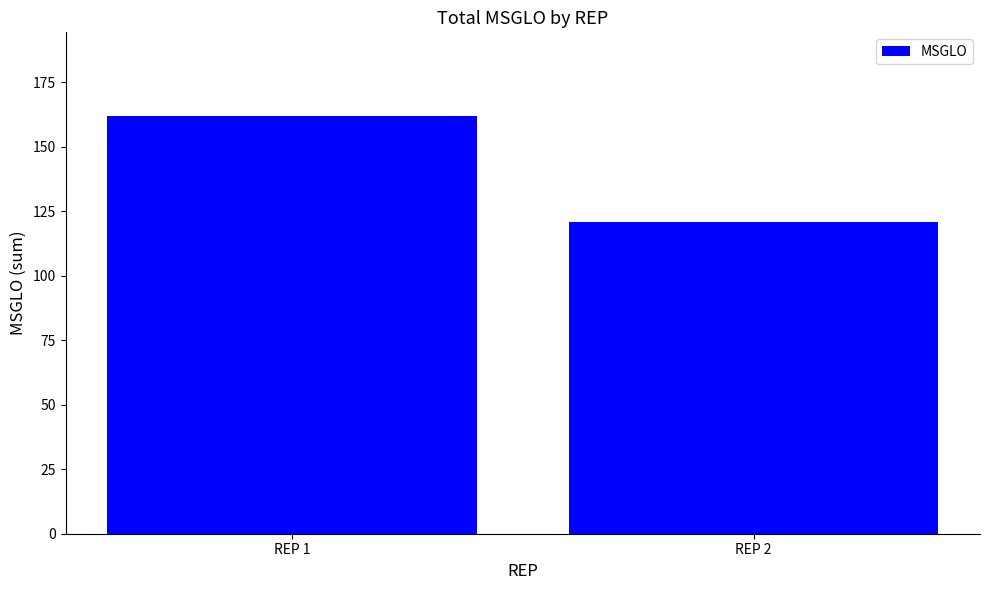

Reading left to right, extract all data points from this chart.

REP 1=162	REP 2=121